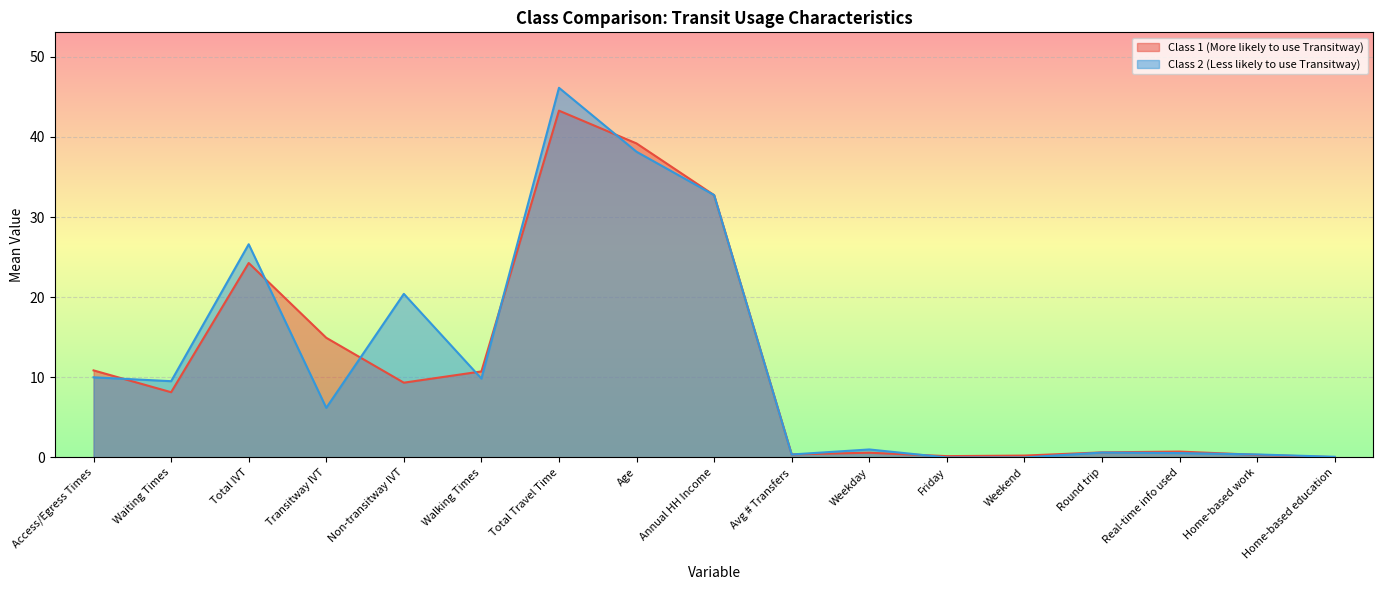

What are all the series names shown in the legend?

Class 1 (More likely to use Transitway), Class 2 (Less likely to use Transitway)